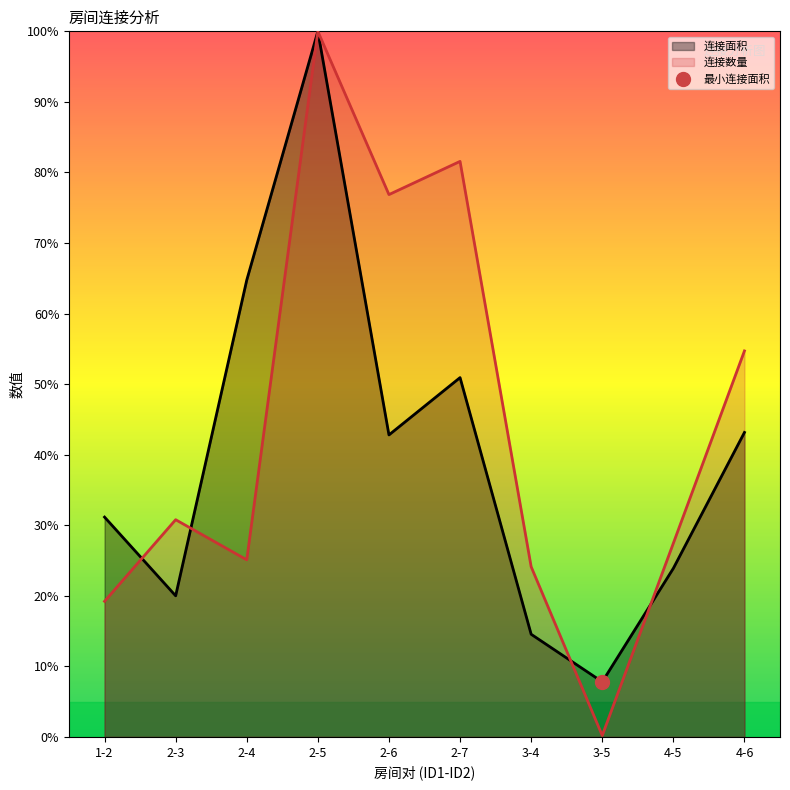

How many interior local valleys does the 连接数量 series have?

3